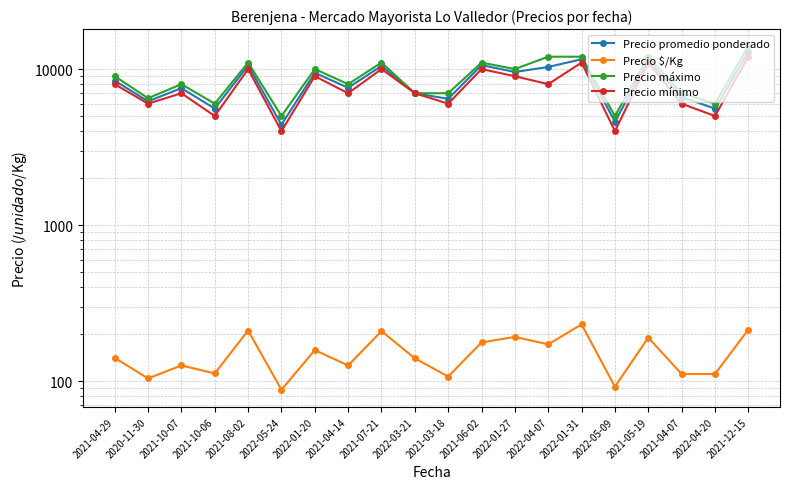

Where is the first local minimum for Precio $/Kg?

2020-11-30